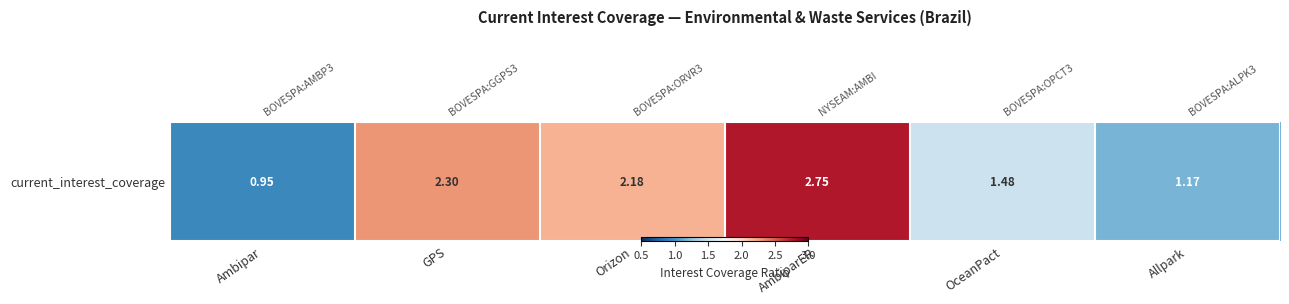

Where is the data nearest to the value 1?

Ambipar